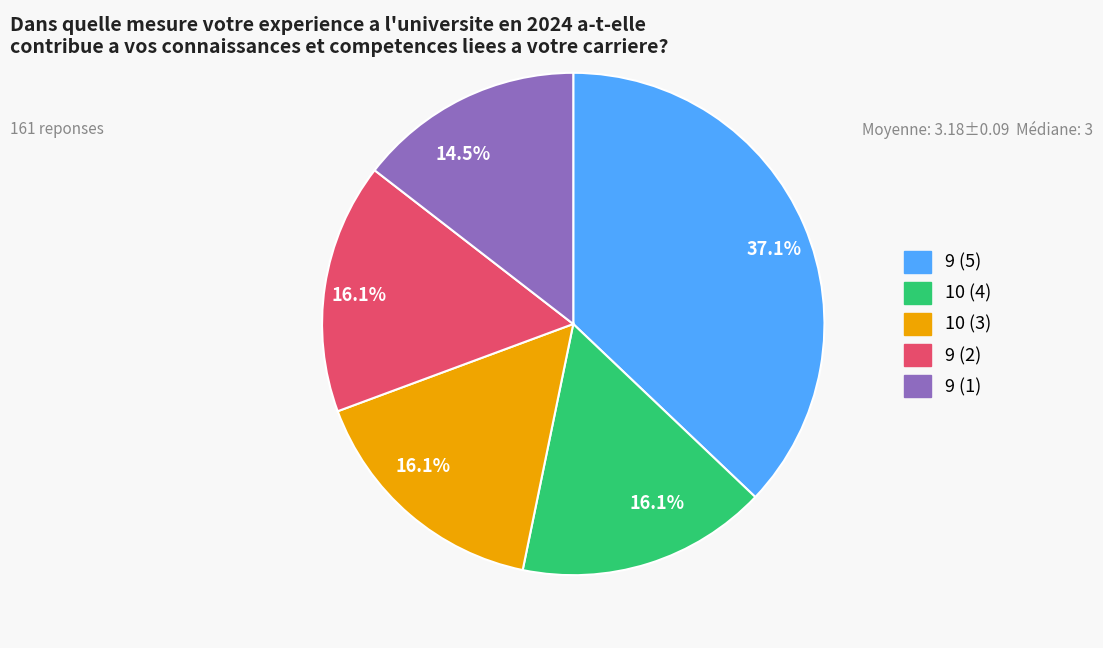

Do 9 (5) and 9 (2) together represent more than half of the pie?

Yes